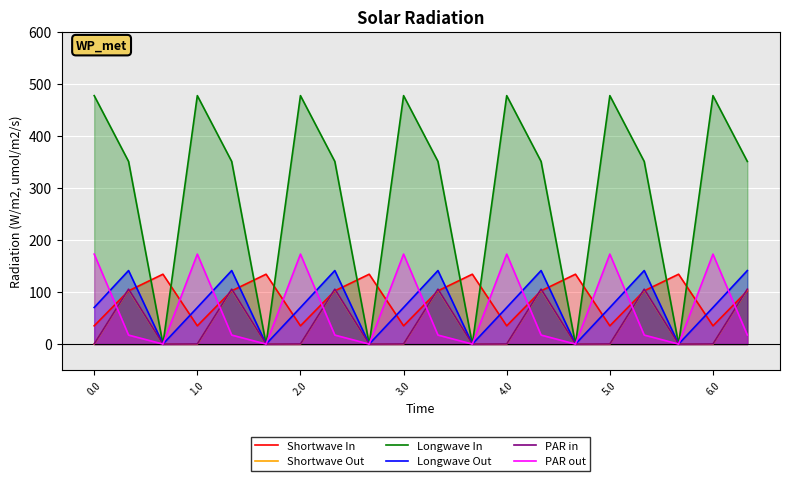

Which series has the largest total across all categories?

Longwave In